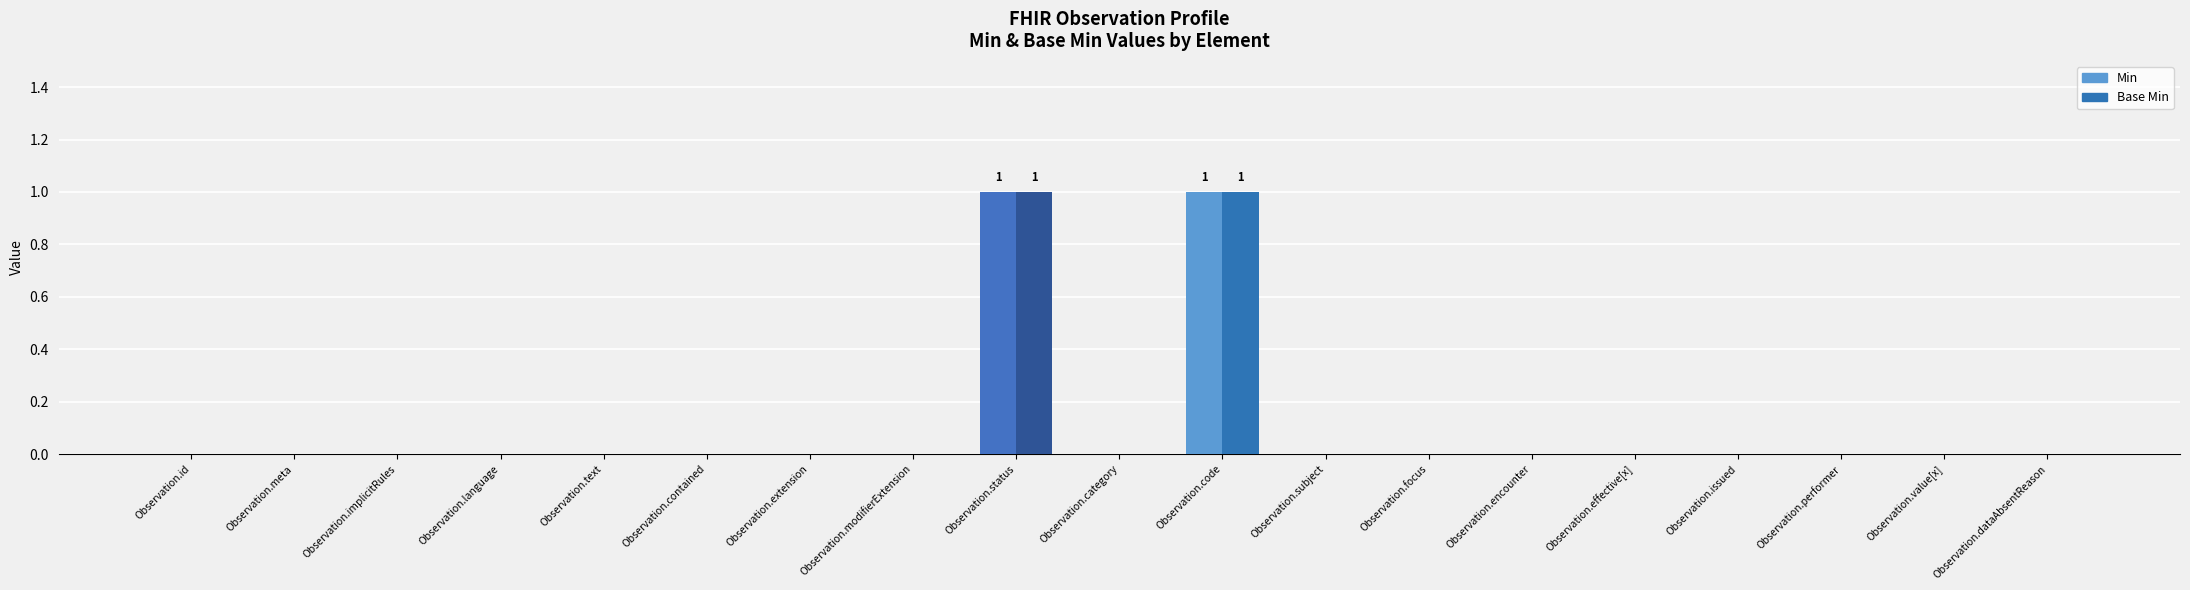

Is the value of Base Min at Observation.code greater than the value of Min at Observation.issued?

Yes